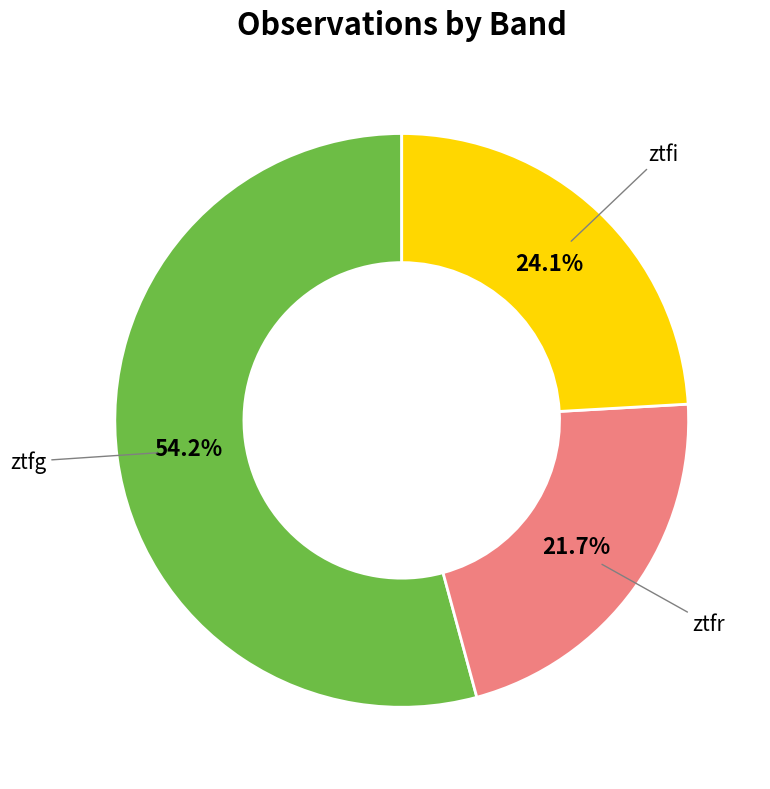

How many slices are in this pie chart?

3